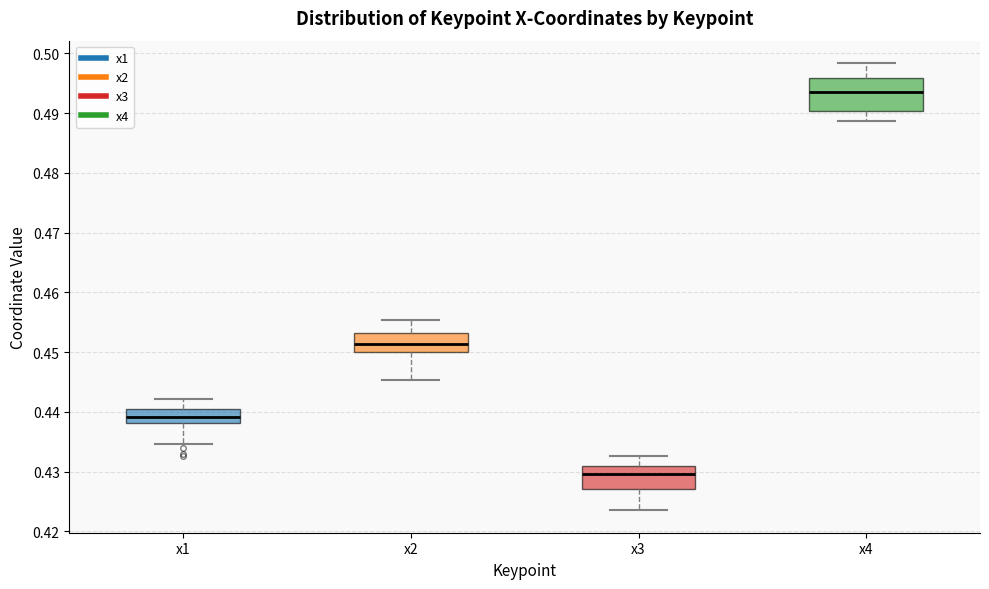

Where is the upper edge of the box for x4 on the y-axis? The values are not printed on the chart, so give them approximately, as read against the axis.

0.496